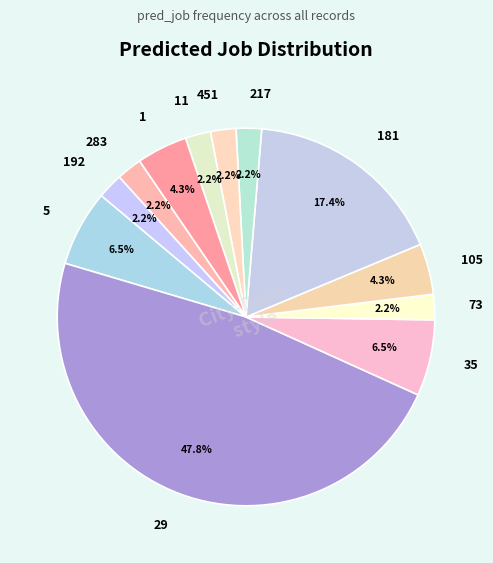

True or false: 181 accounts for 17% of the total.

True